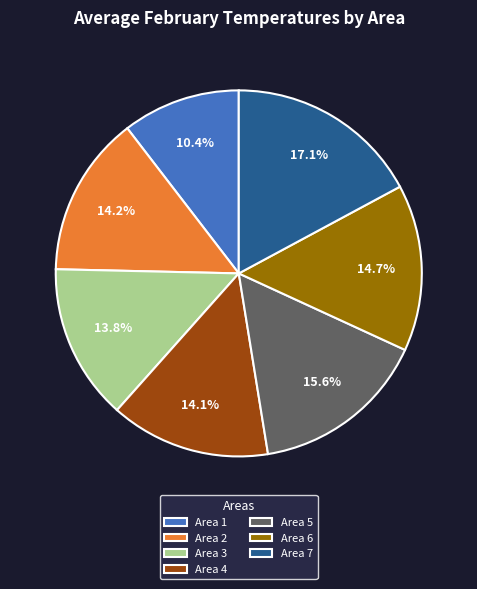

What is the ratio of the value at Area 4 to the value at Area 7?

0.8